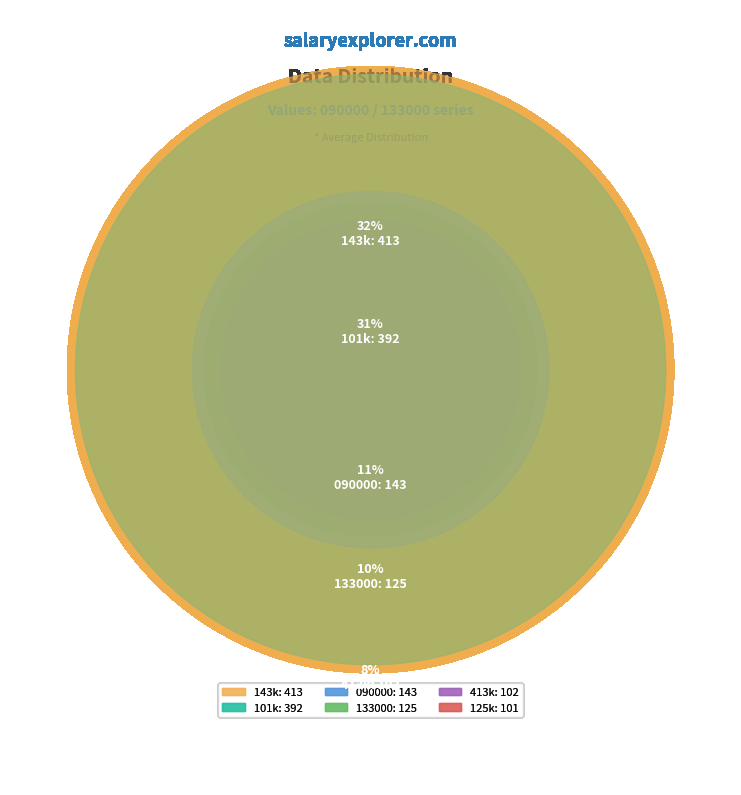

What is the total percentage of 101 and 133000?

40.5%